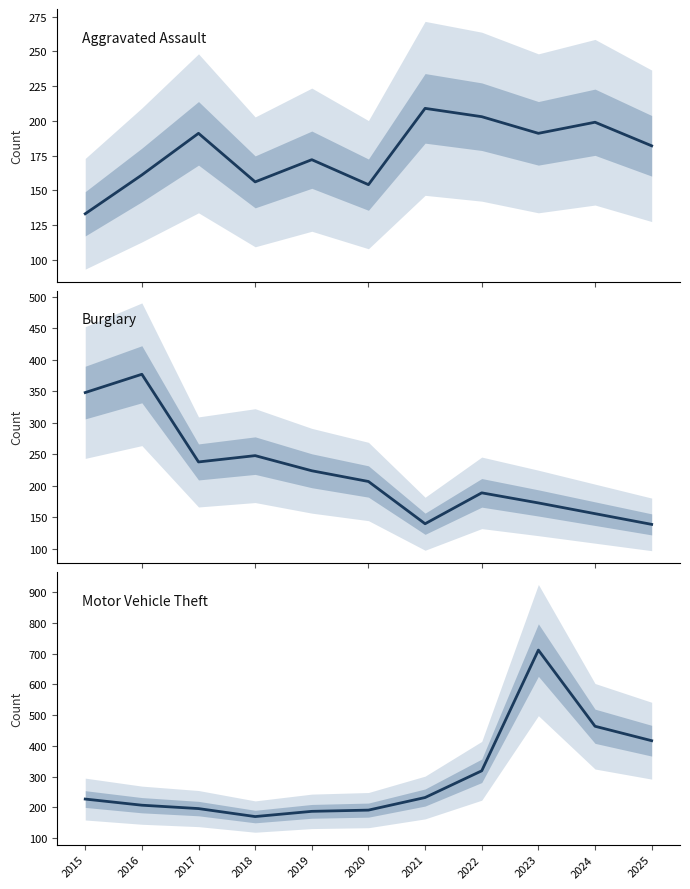

The value of Aggravated Assault at 2020 is 154. True or false?

True